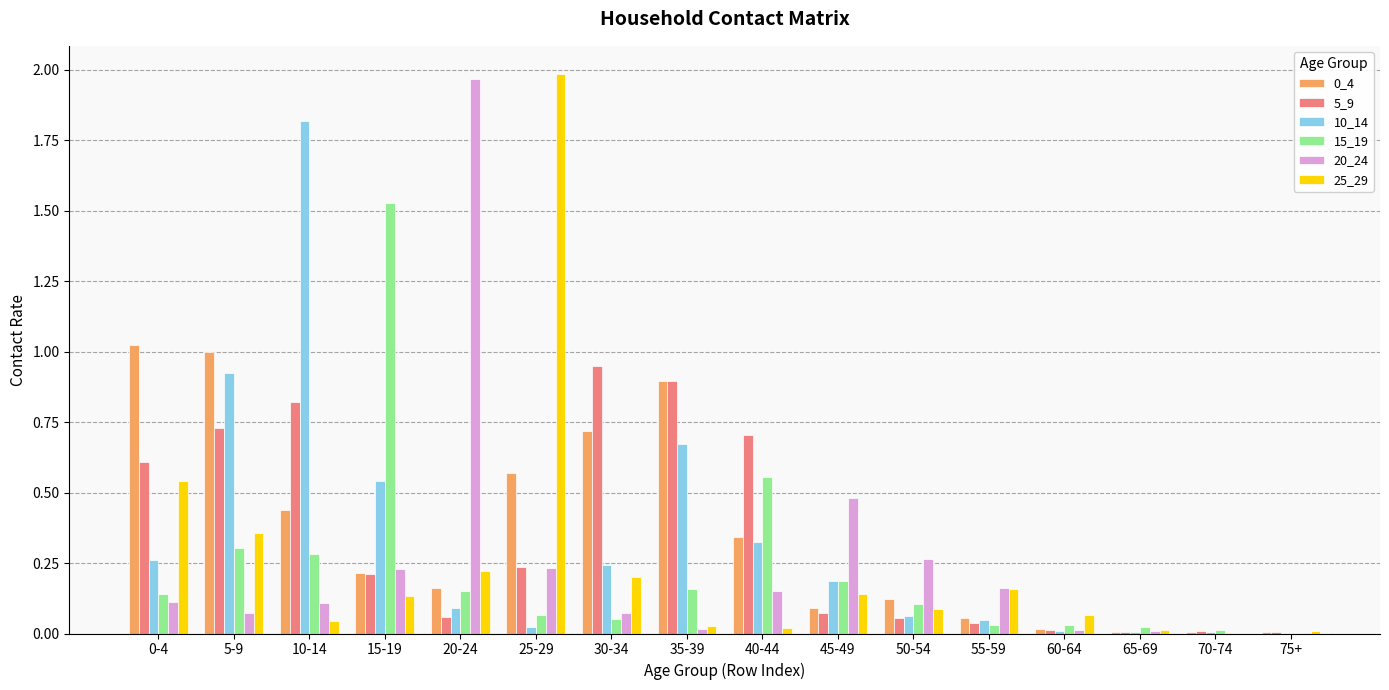

Is the value of 5_9 at 40-44 greater than the value of 15_19 at 10-14?

Yes